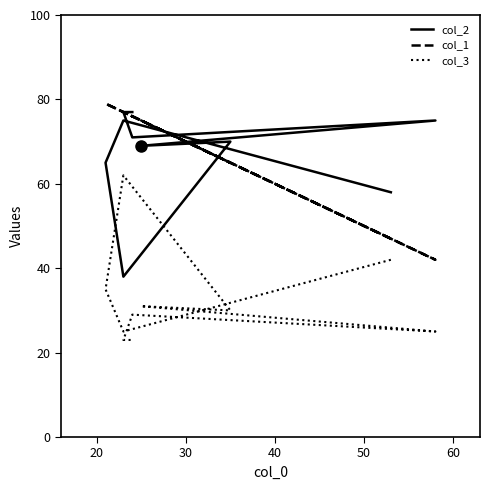

How many lines are shown in the chart?

3